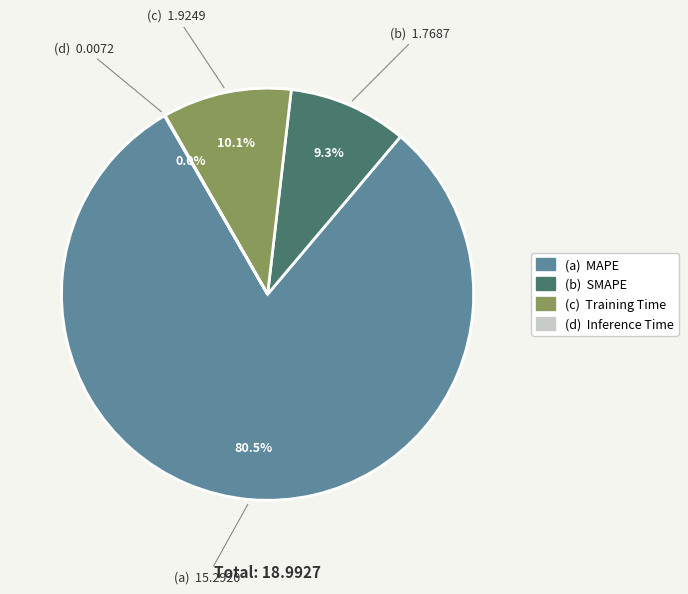

Is there a majority slice in this chart?

Yes